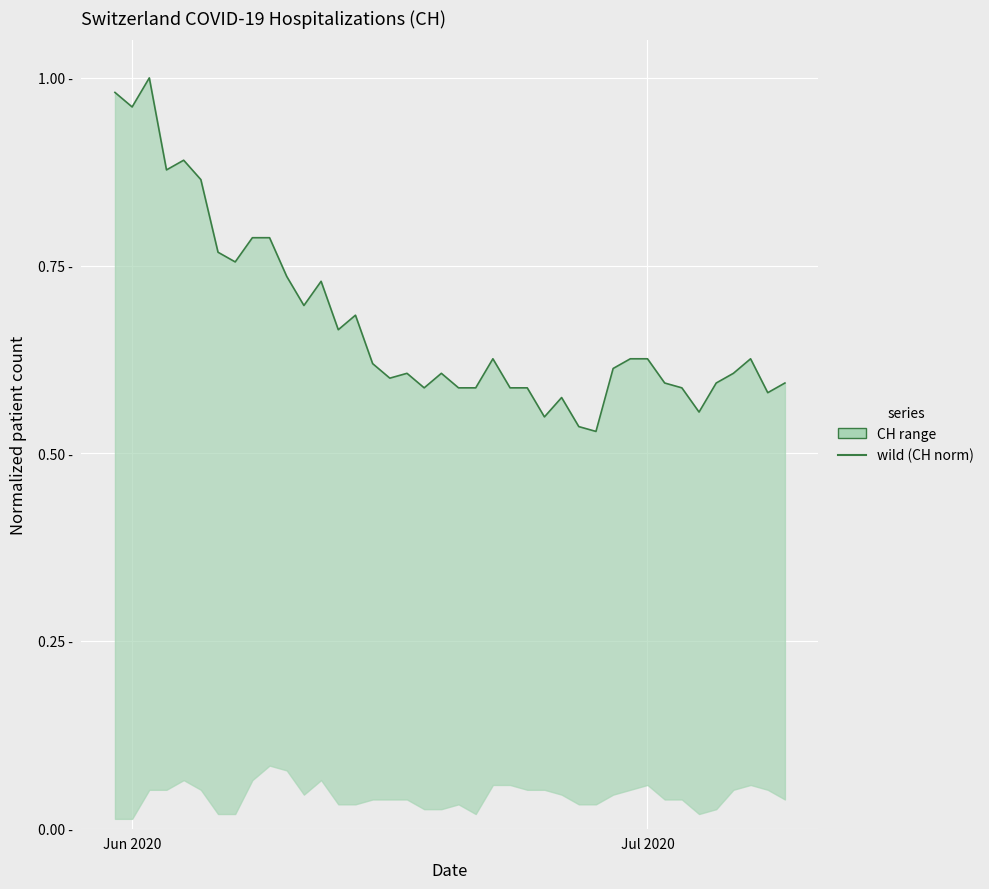

The chart shows a value of 0.9 at 34. True or false?

False